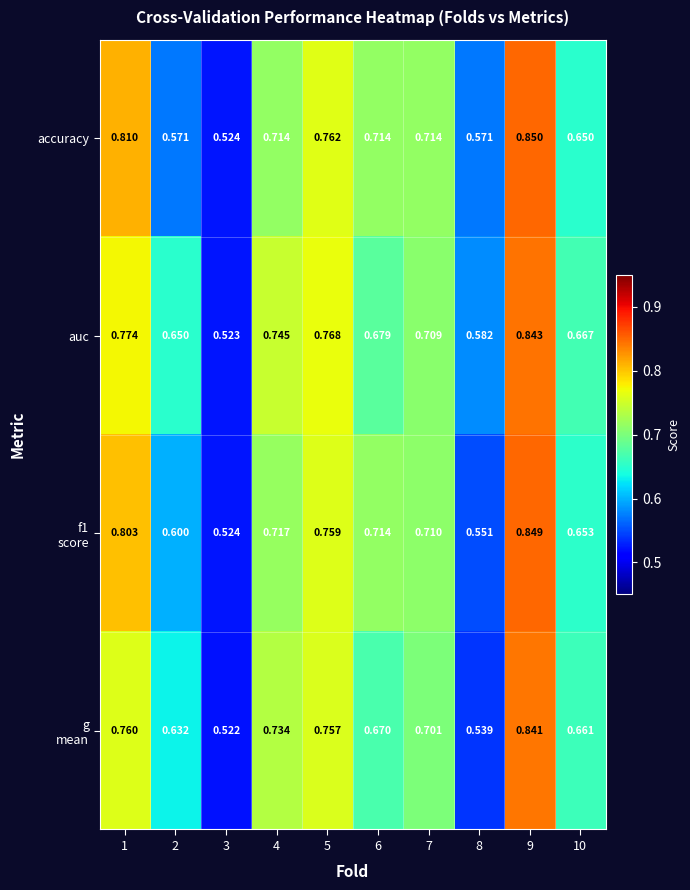

Which series has the largest total across all categories?

auc